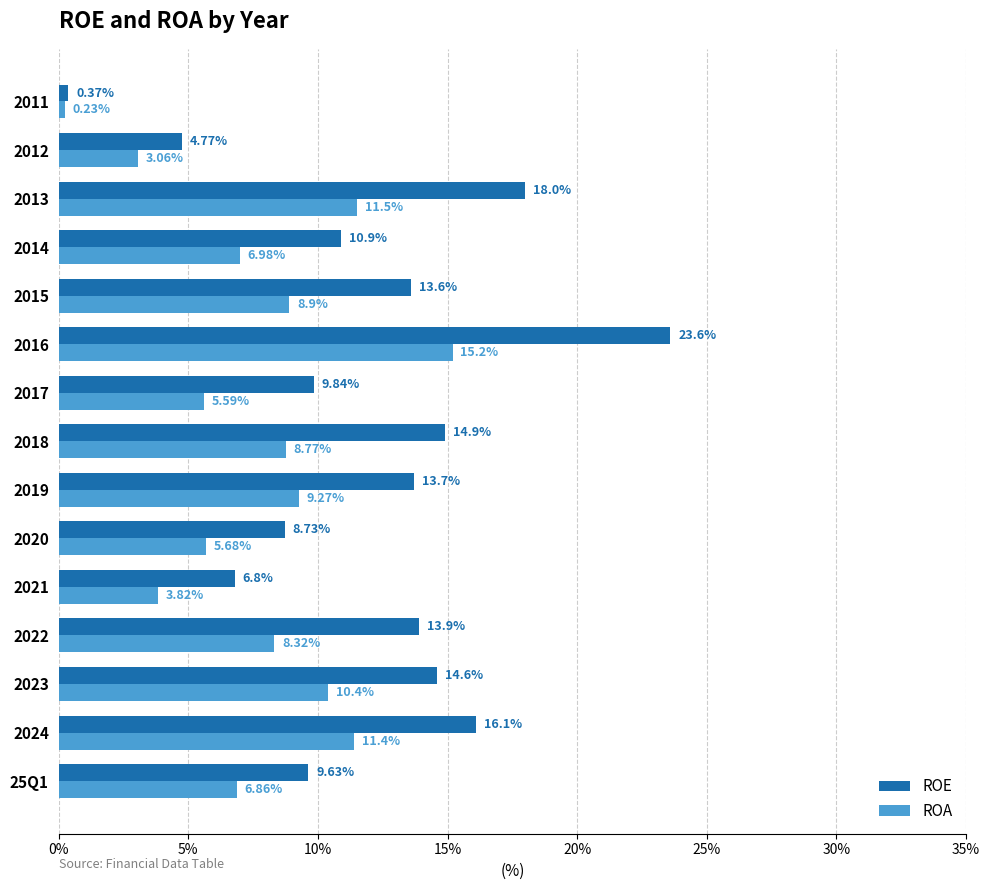

What is the sum of the ROE values at 2020 and 2021?

15.5